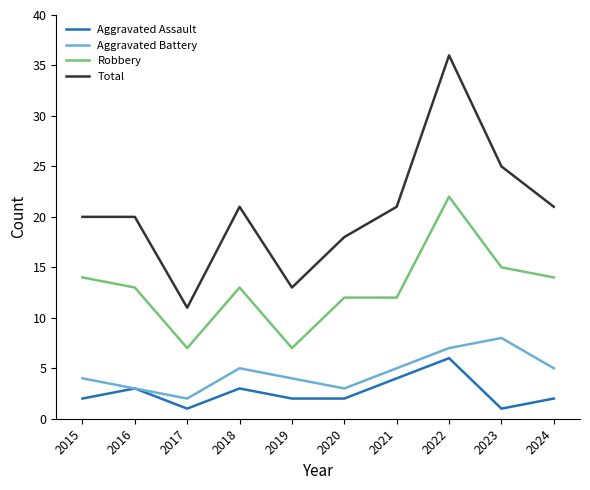

List the series in order of their peak value, highest first.

Total, Robbery, Aggravated Battery, Aggravated Assault